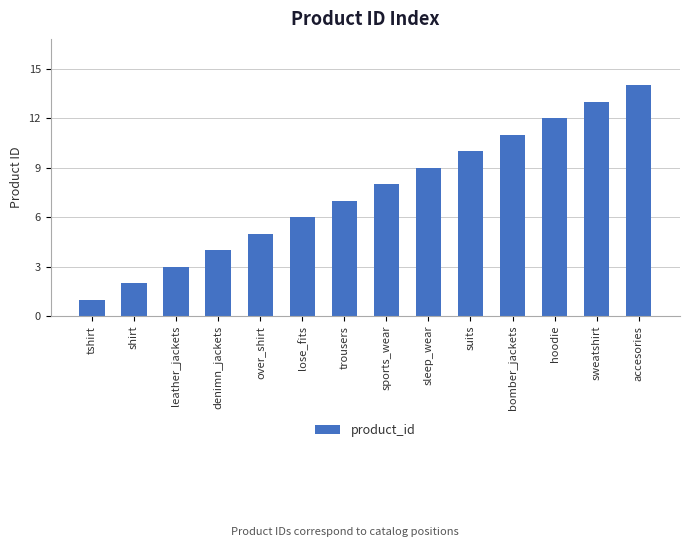

What is the average value?

8